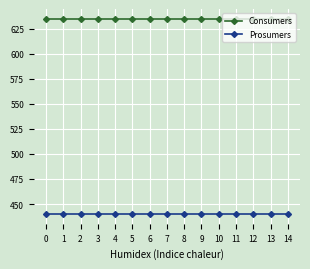

What is the average value of the Consumers series?

635